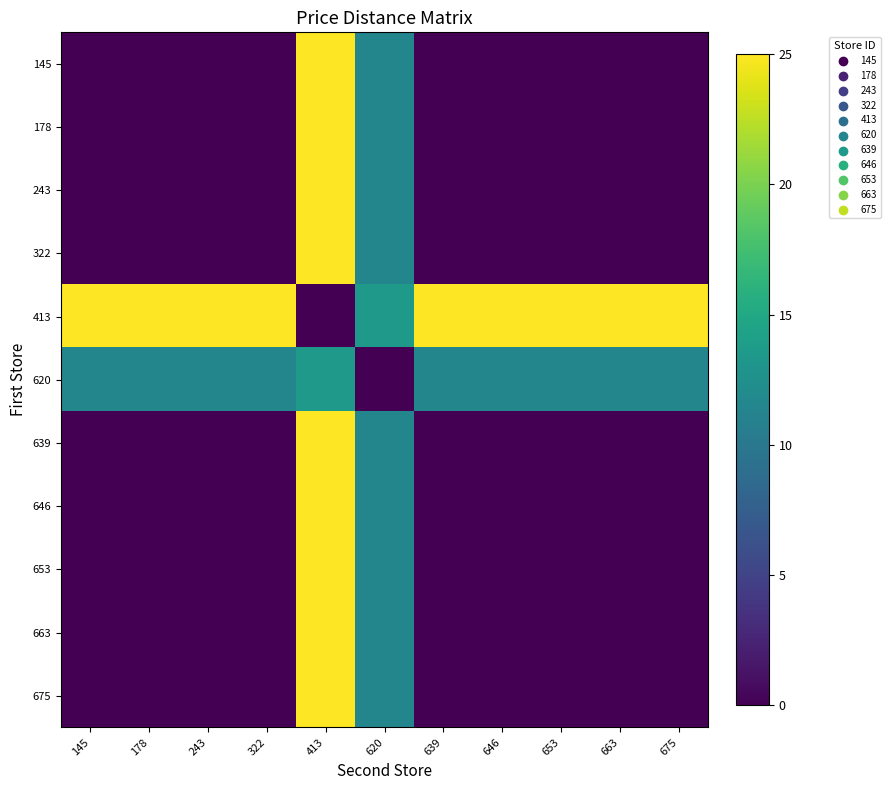

What is the greatest value displayed?

25.0